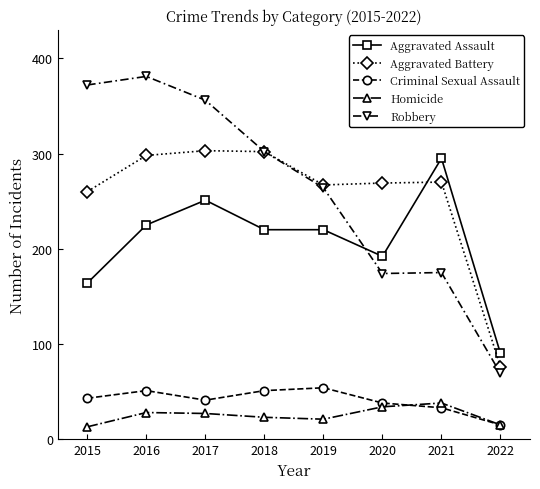

What is the sum of all Robbery values?

2093